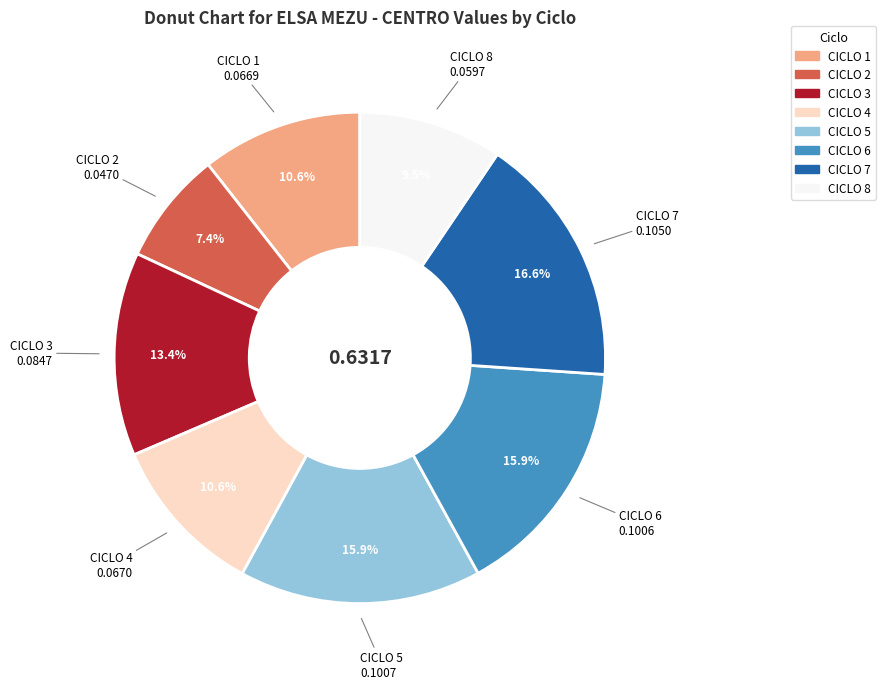

What portion of the pie excludes CICLO 6?

84.1%